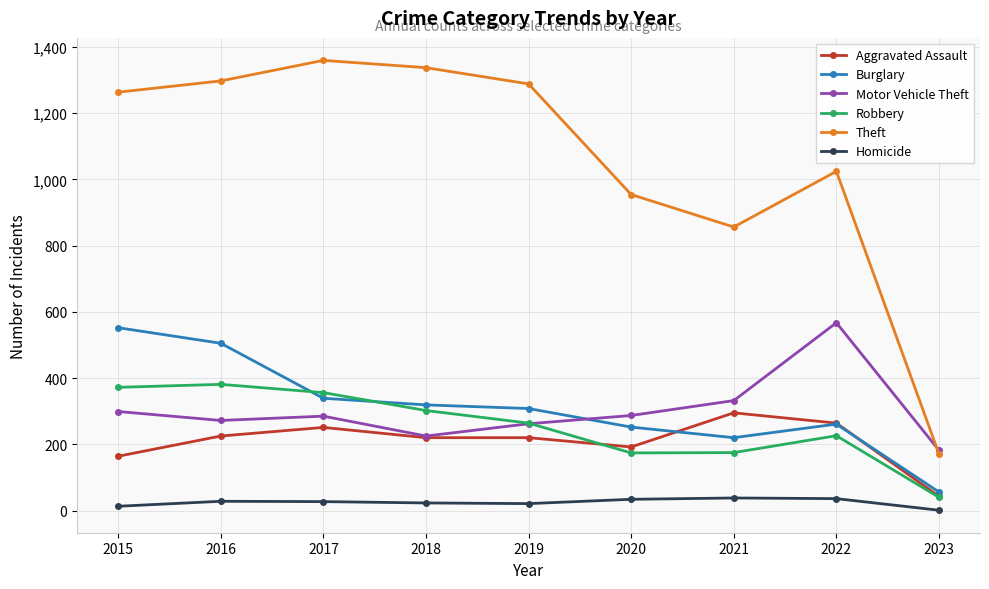

What is the value of the Theft point at the 4th from the left?

1337